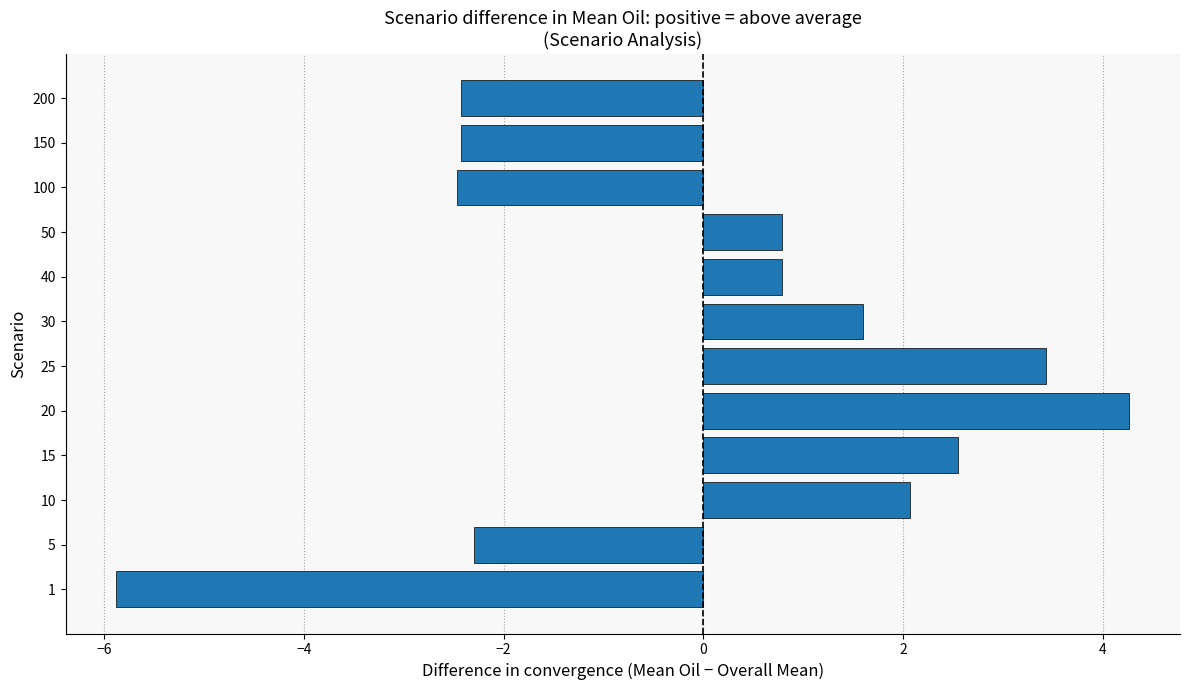

What value does the data have at 30?

1.6